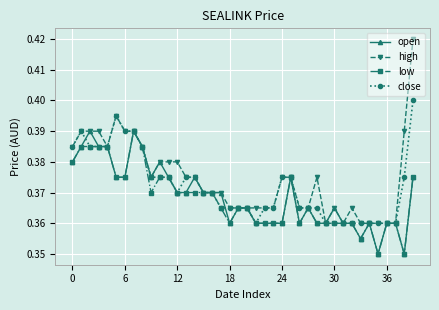

True or false: low has more than 2 interior local peaks.

True